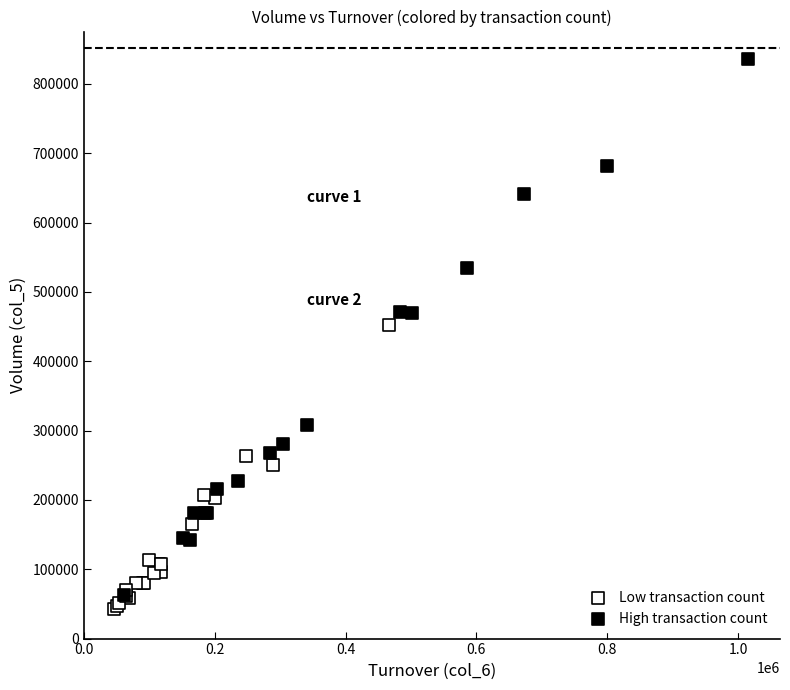

Which series has the largest Y range (max minus min)?

High transaction count